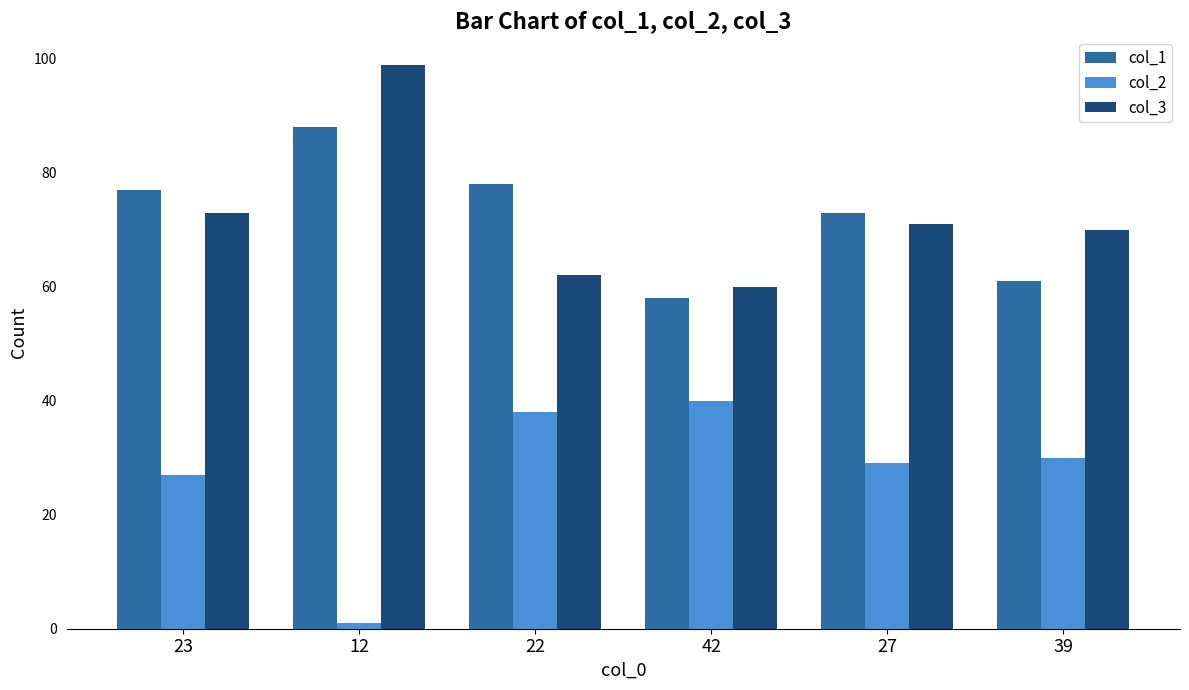

What position from the left is 27?

5